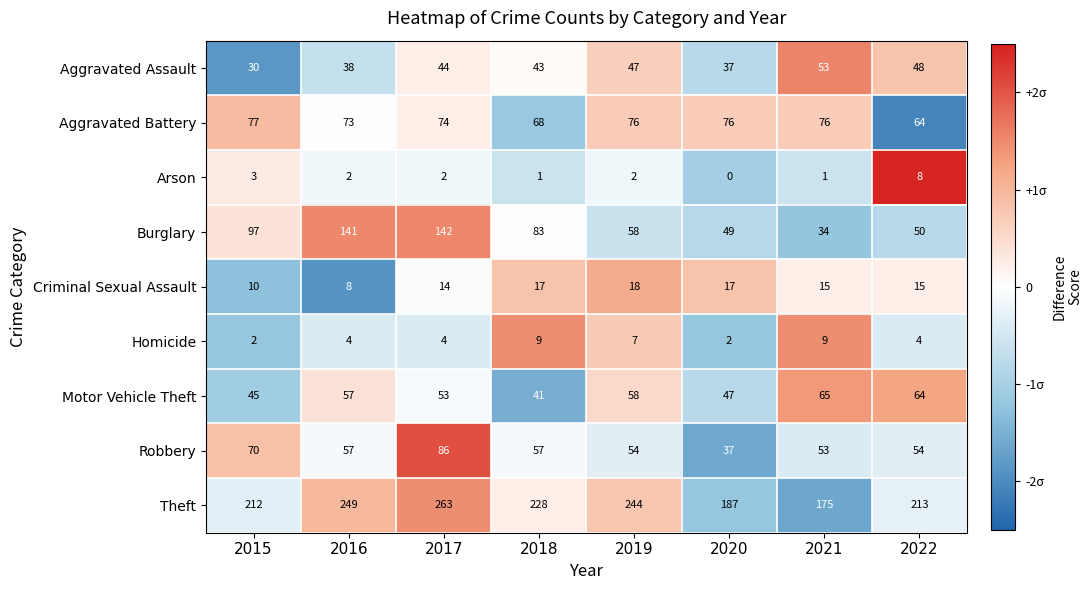

At how many categories does at least one series exceed 32?

8